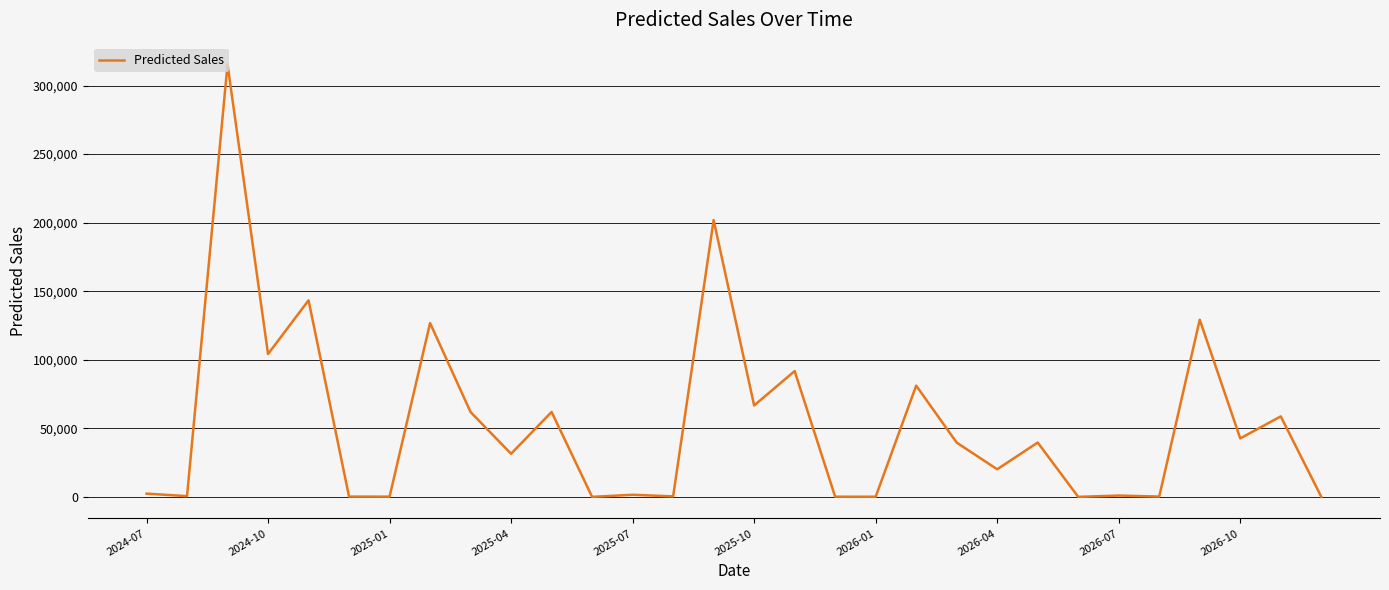

What is the maximum value shown in the chart?

315504.2